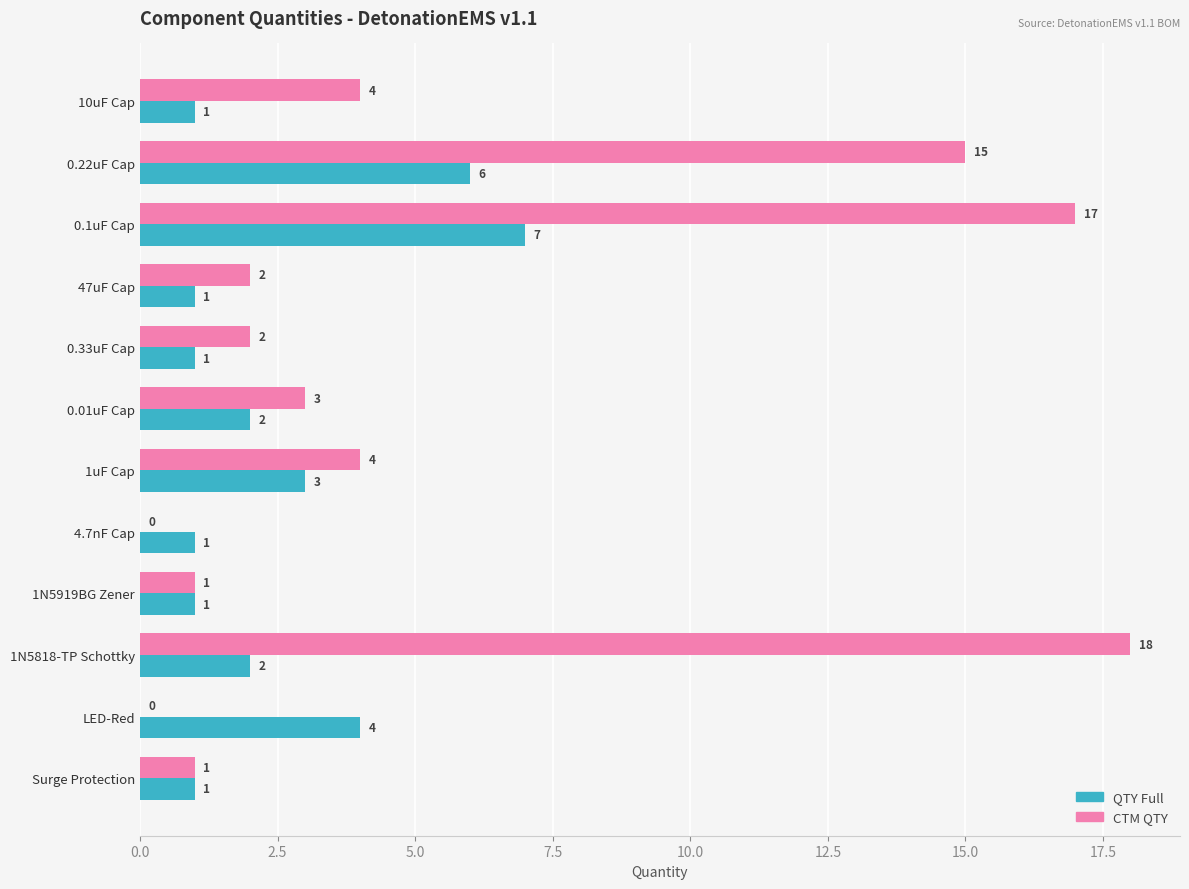

What are all the series names shown in the legend?

QTY Full, CTM QTY